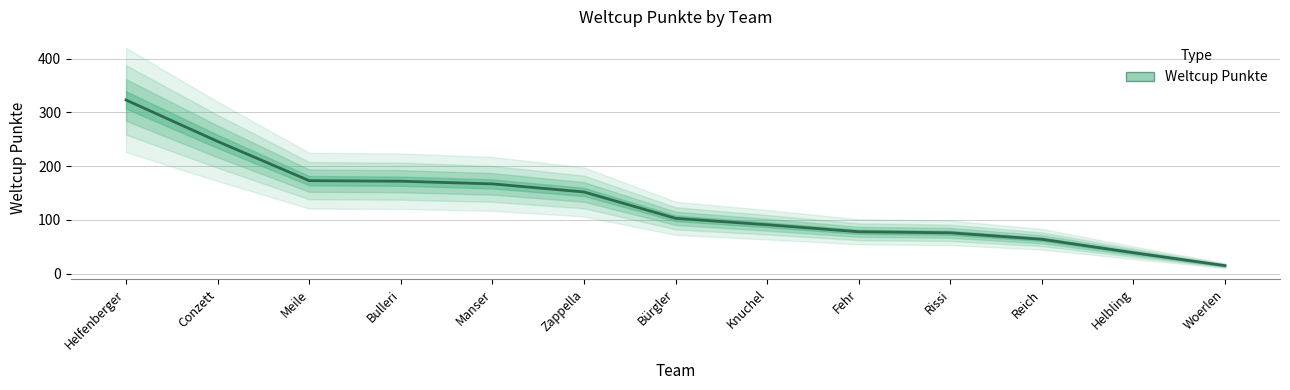

True or false: the data shows 39 at Helbling.

True